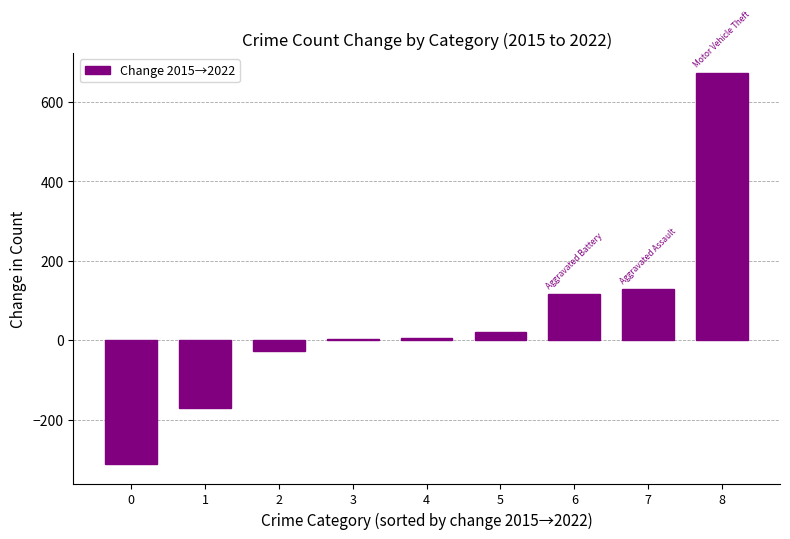

Count the number of data series in this chart.

1